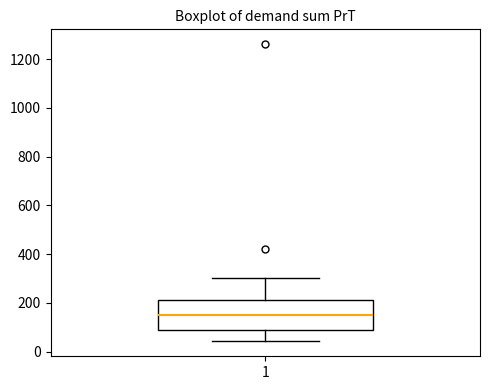

Transcribe this box plot: give where the median line is, the range the box spans, and where the two whiskers end, as read against the y-axis. The values are not printed on the chart, so give them approximately, as read against the axis.

median 160, box 80 to 220, whiskers 40 to 300